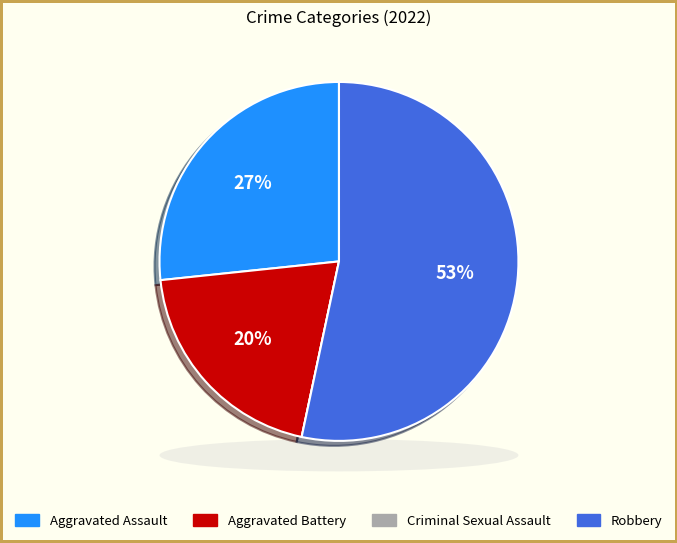

What portion of the pie excludes Criminal Sexual Assault?

100.0%